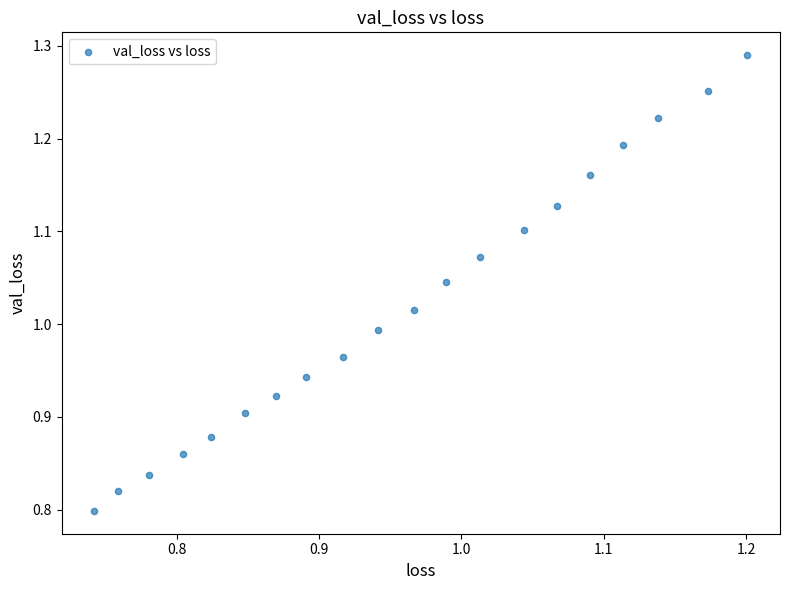

What is the range of X values (max minus min)?

0.5